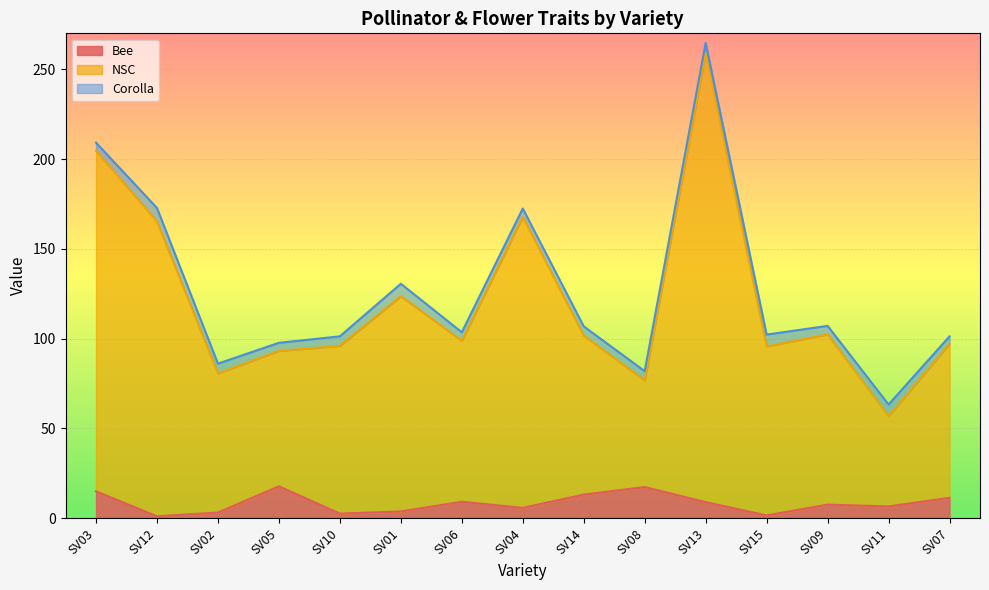

What is the greatest value displayed?

250.1